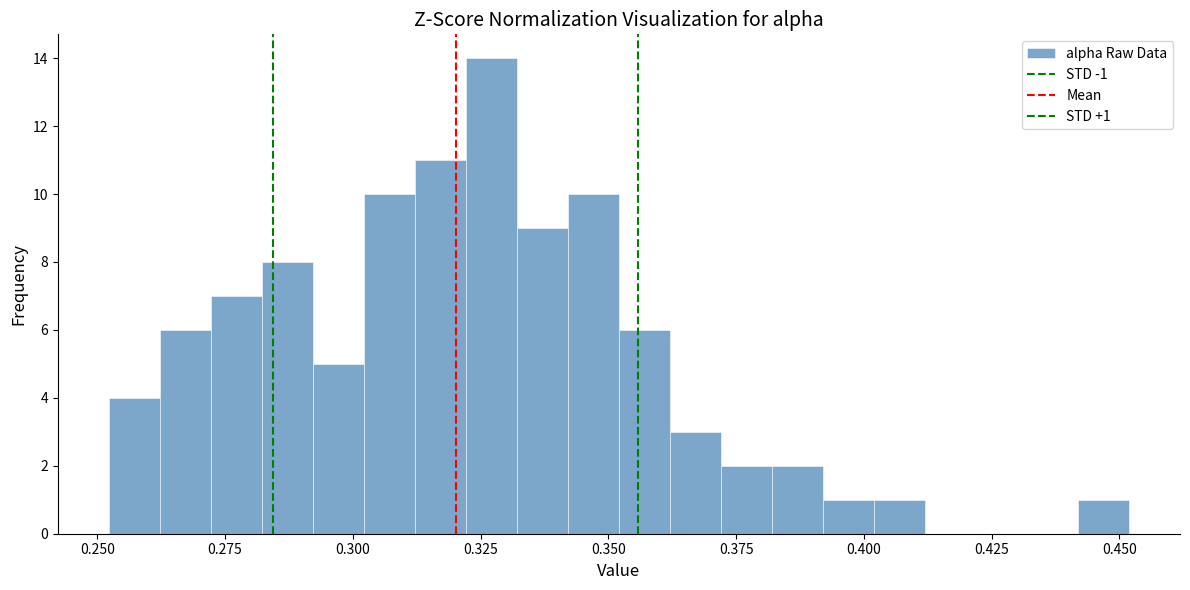

Around what value on the x-axis is the tallest bar? Give the approximate position of its centre, as read against the axis.

0.325